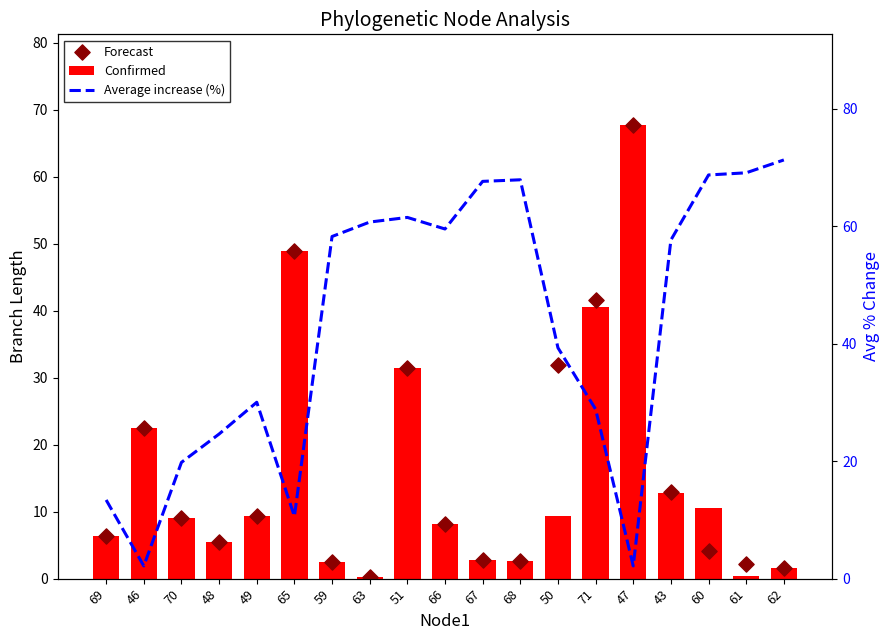

Which series contains the lowest Y value?

Confirmed